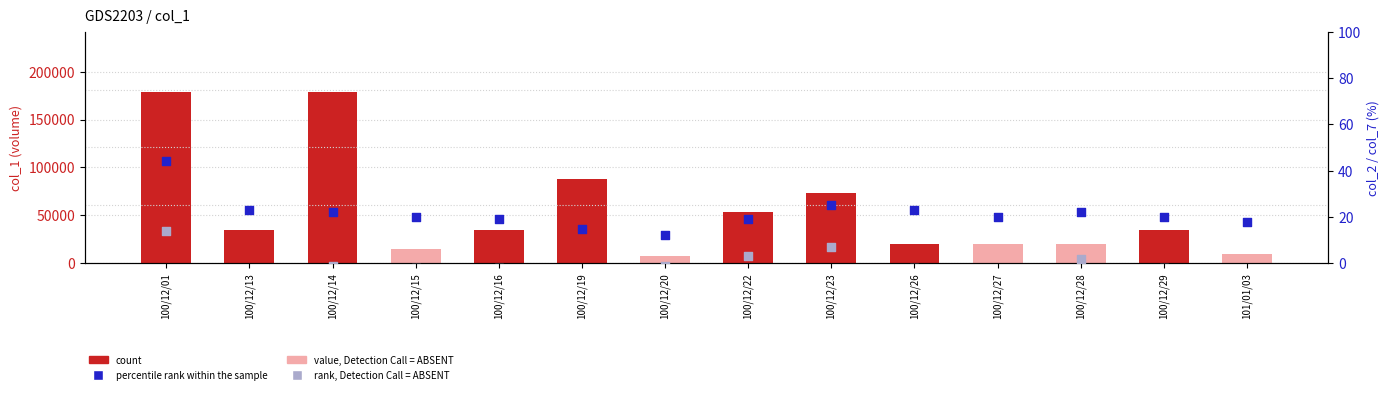

Is the value of percentile rank within the sample at 100/12/20 greater than the value of rank, Detection Call = ABSENT at 100/12/01?

No